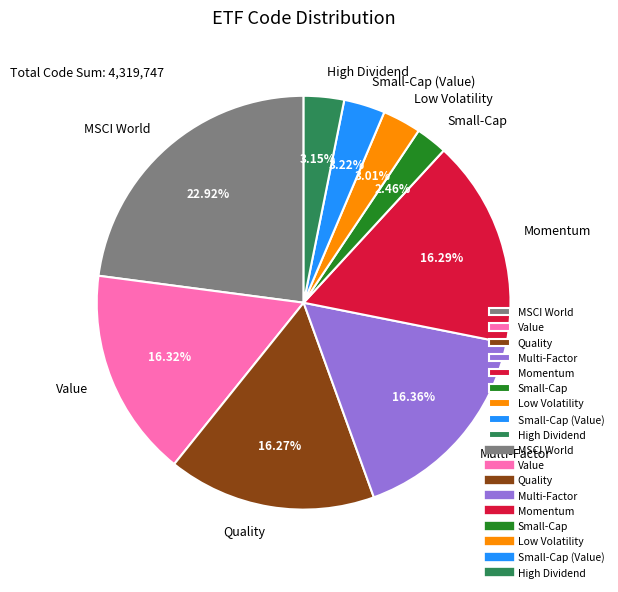

What percentage do Momentum and High Dividend together represent?

19.4%